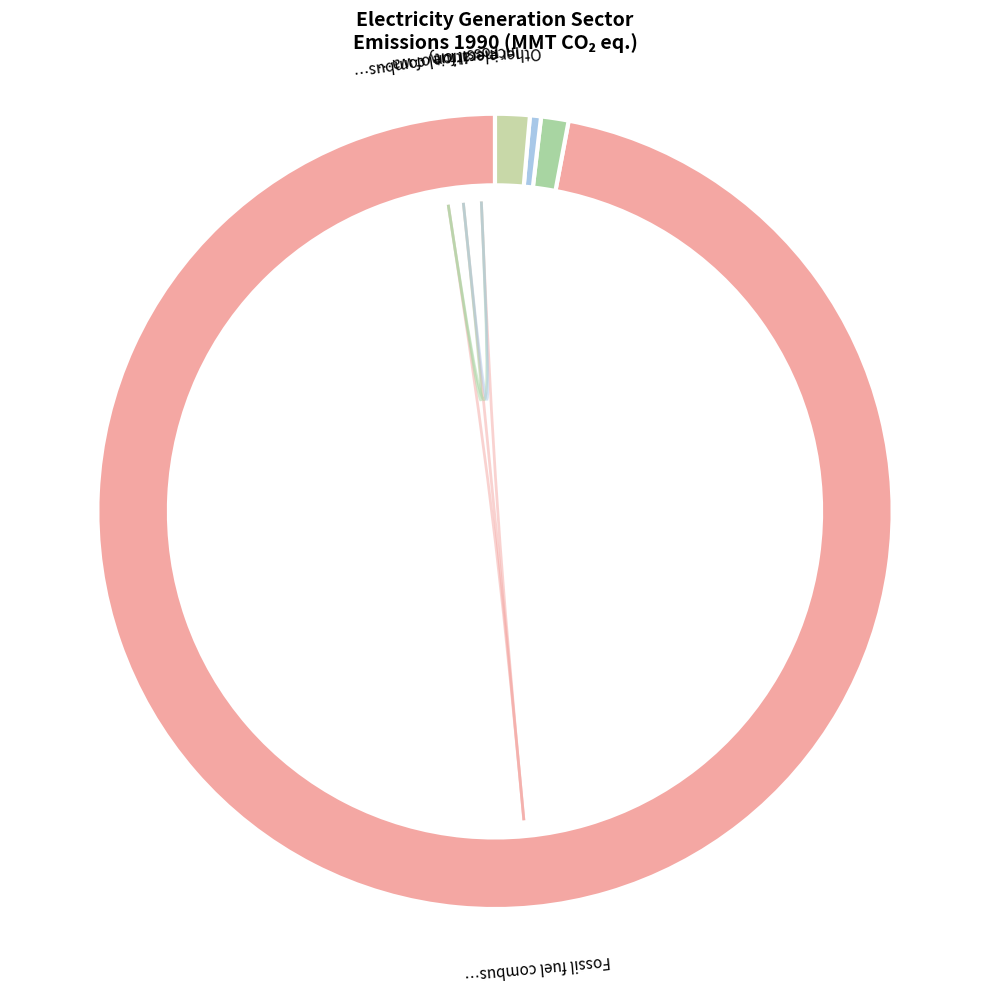

Which slice is the largest?

Fossil fuel combustion: carbon dioxide